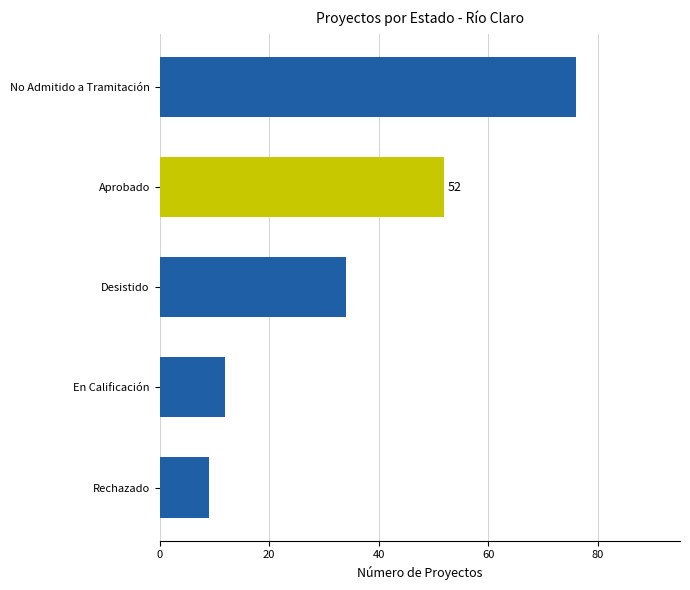

What is the sum of all values?

183